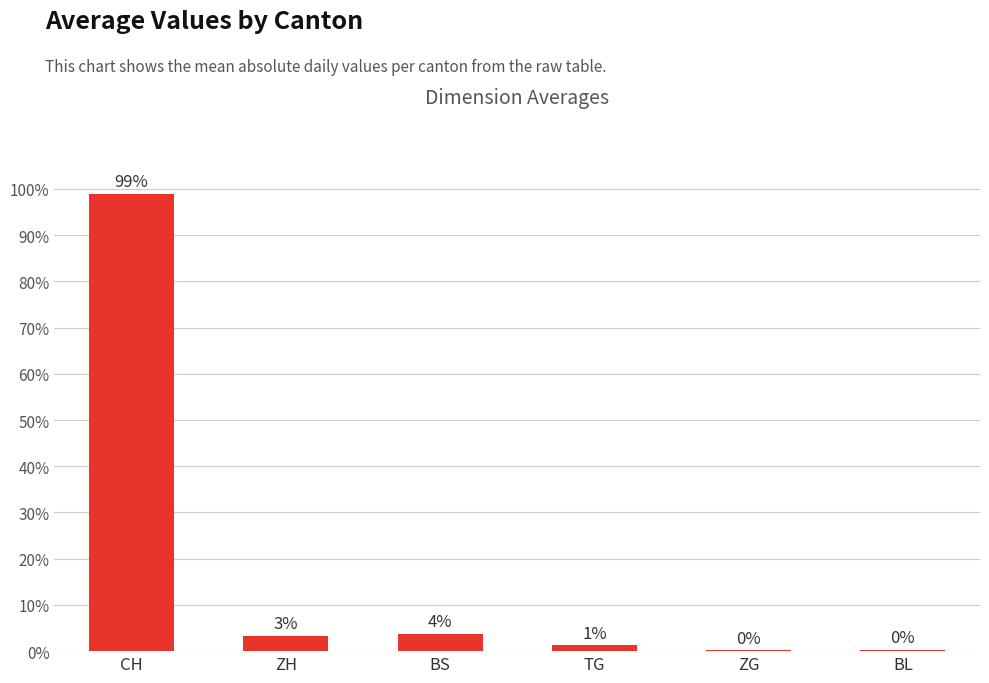

What is the label of the 3rd bar from the right?

TG